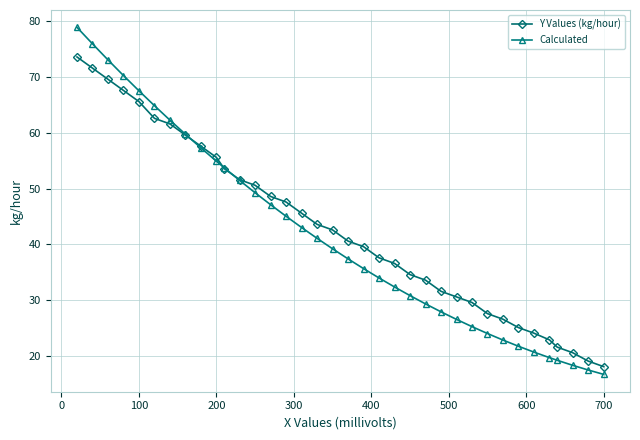

At how many categories does at least one series exceed 58?

8